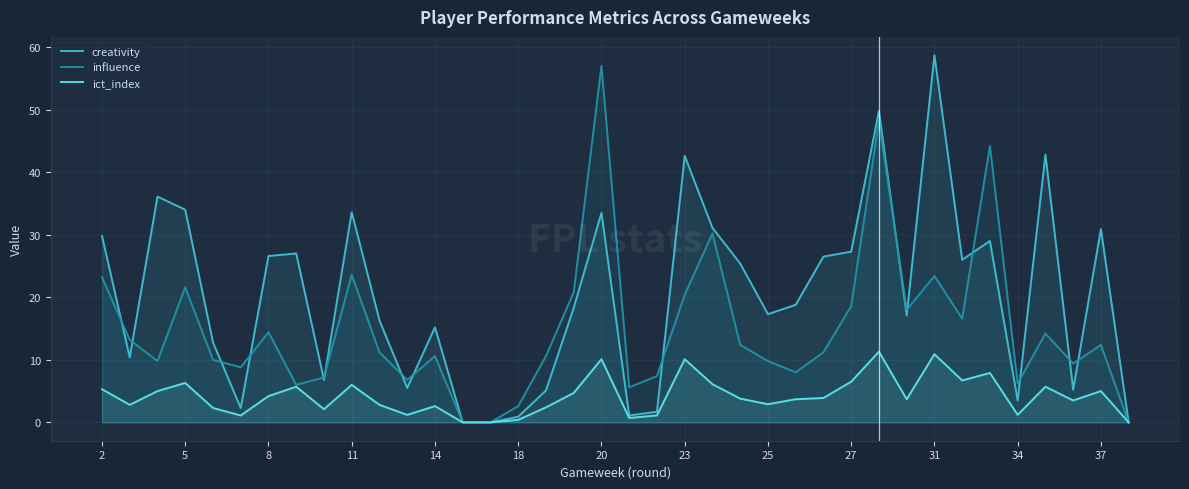

At which label does influence reach its peak?

20